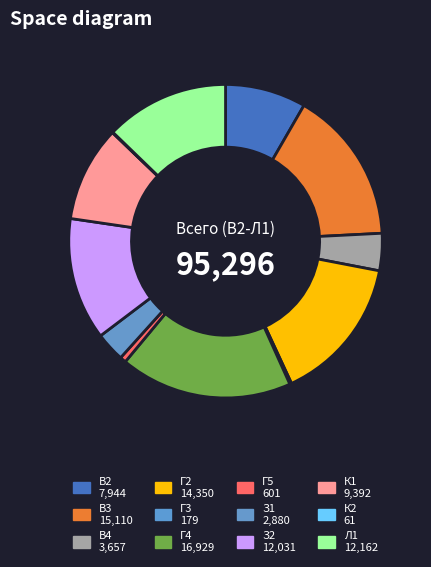

Is it true that В2 is 8% of the pie?

True